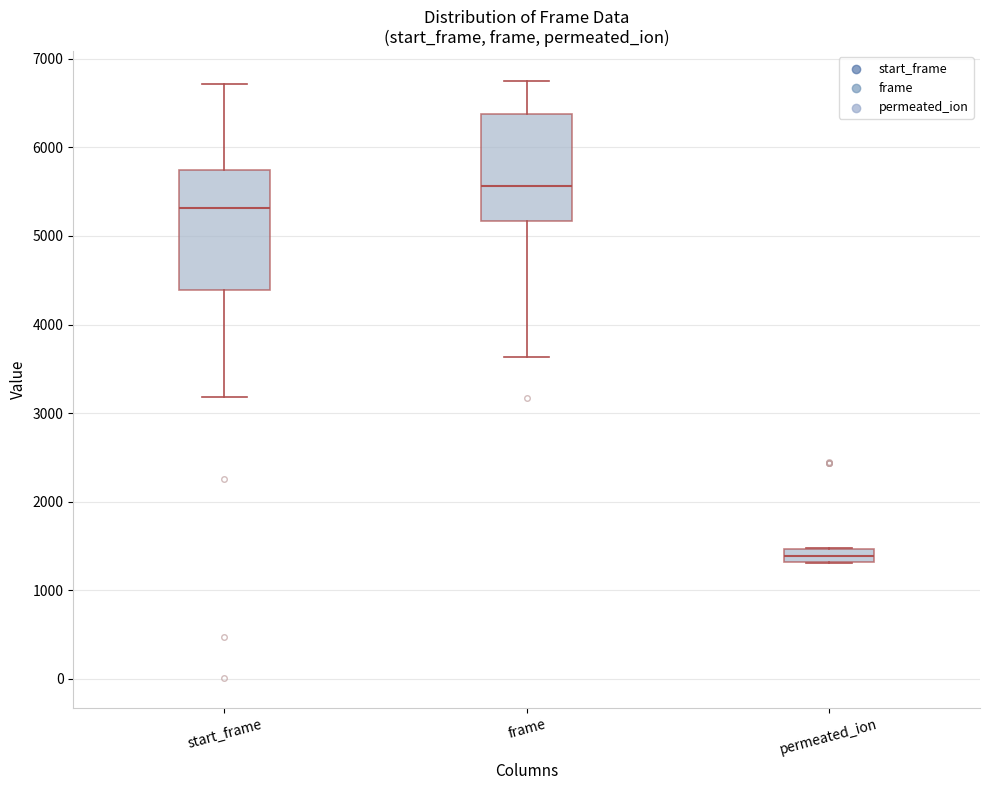

Which box has the highest median line?

frame